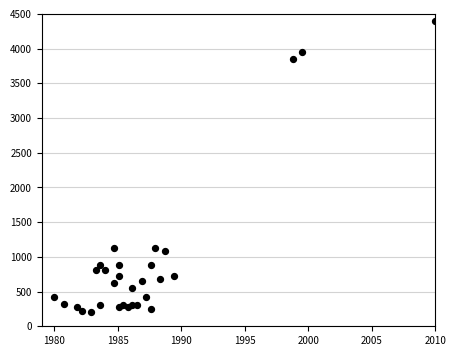

What is the range of X values (max minus min)?

30.0